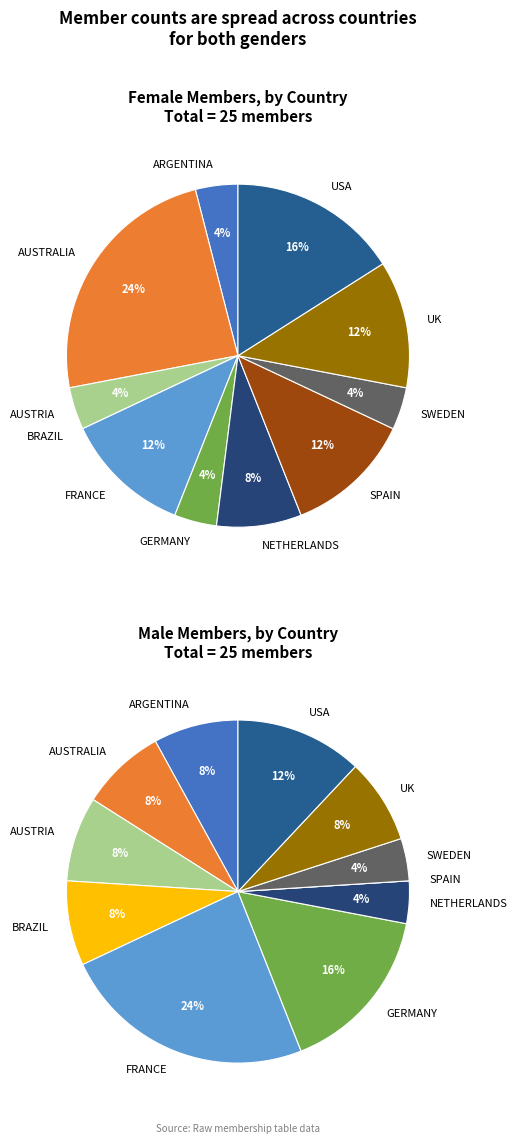

Rank the series at USA from lowest to highest value.

Male, Female